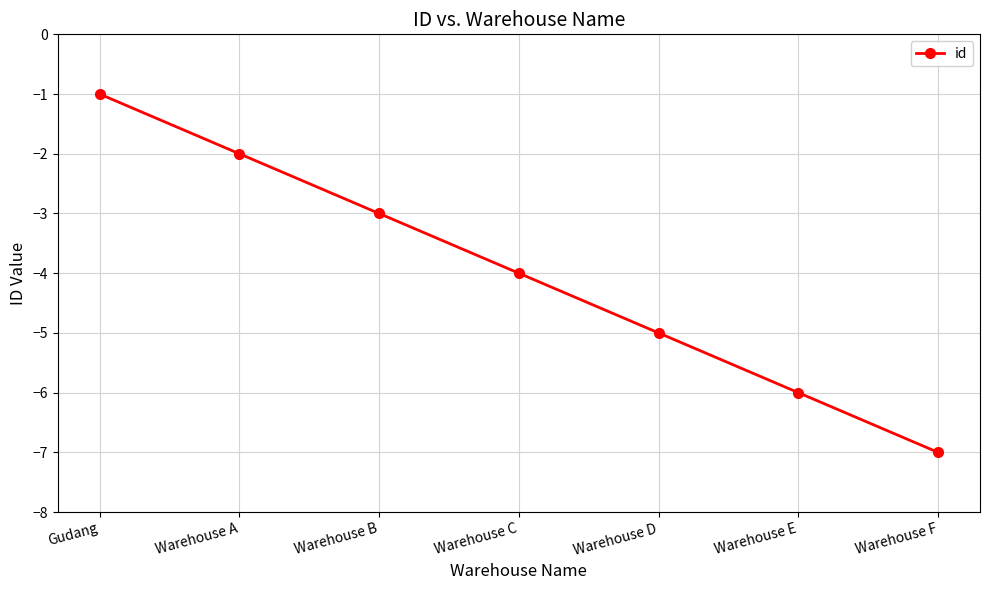

What position from the left is Gudang?

1